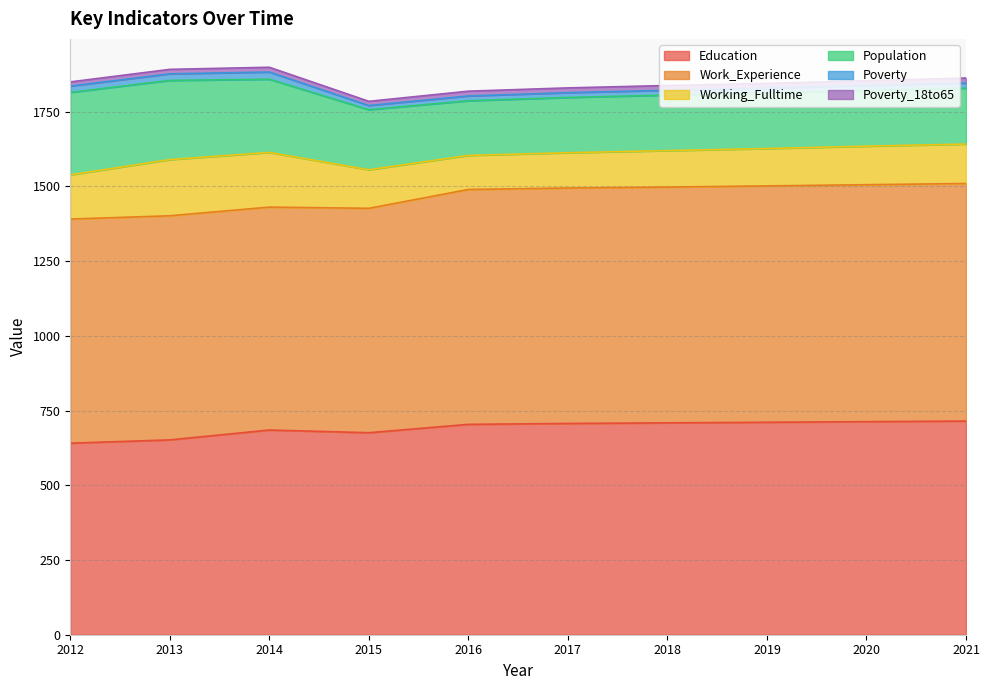

Is it true that Poverty equals 16 at 2016?

True